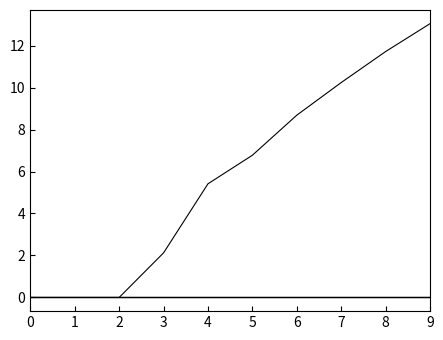

What is the difference between the highest and lowest values at 3?

2.1